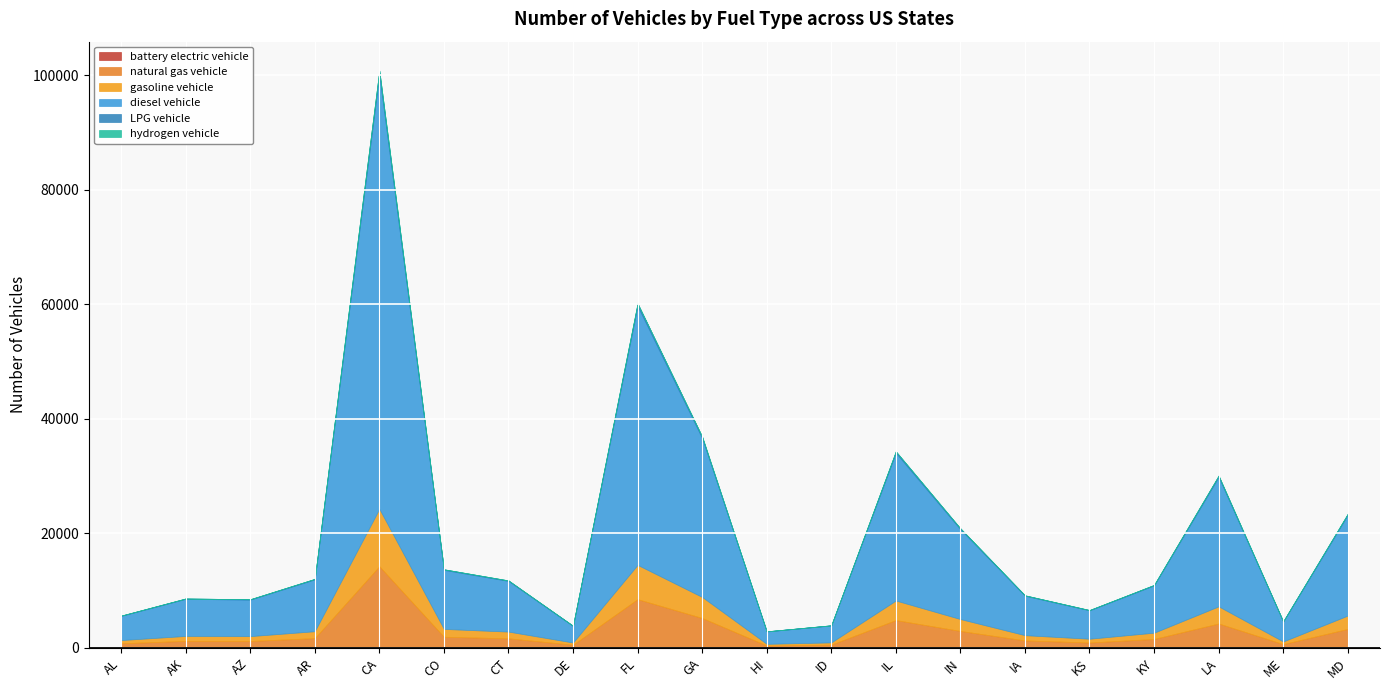

True or false: diesel vehicle has a value of 8940.4 at IN.

False